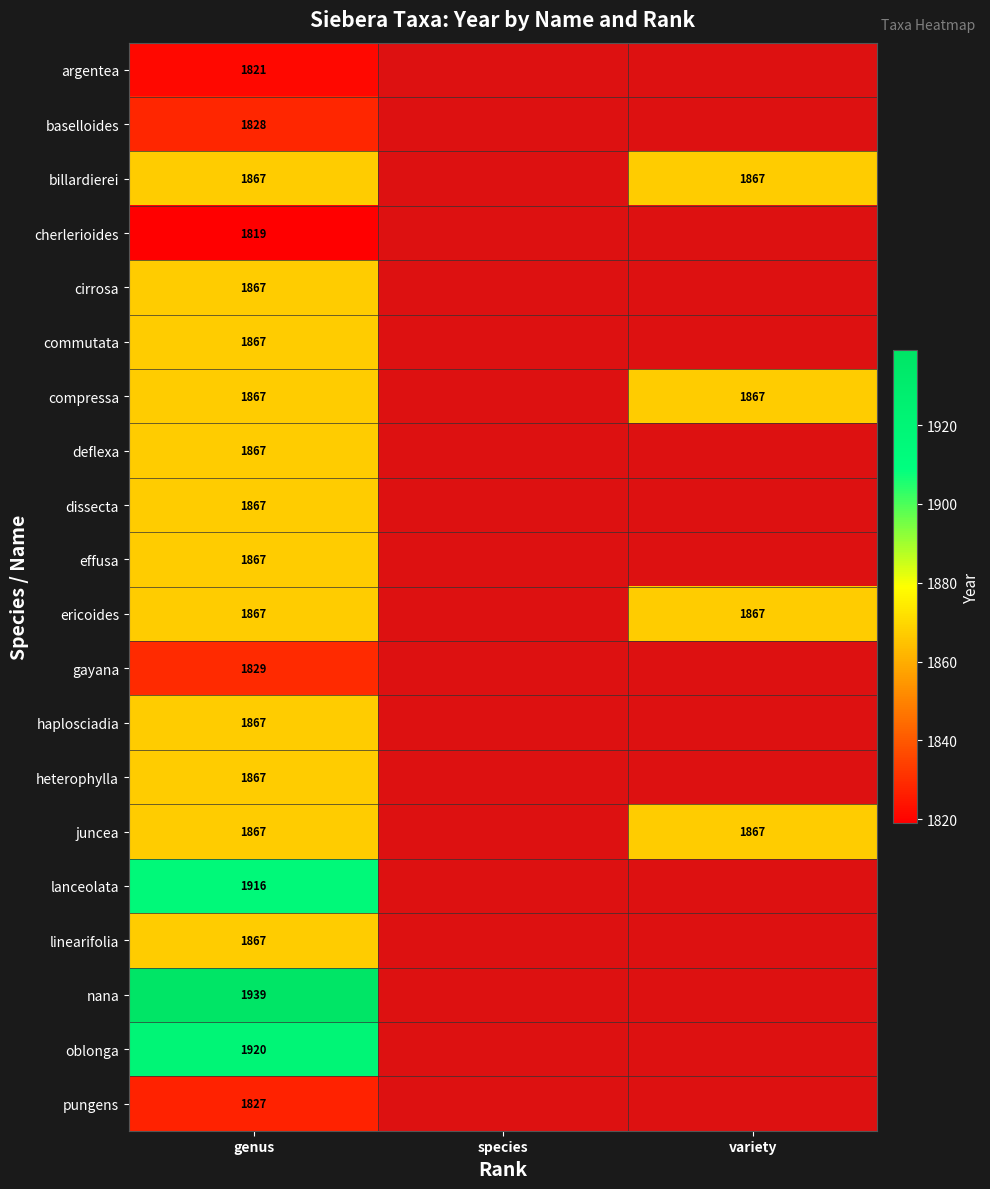

True or false: compressa has a value of 1867 at variety.

True